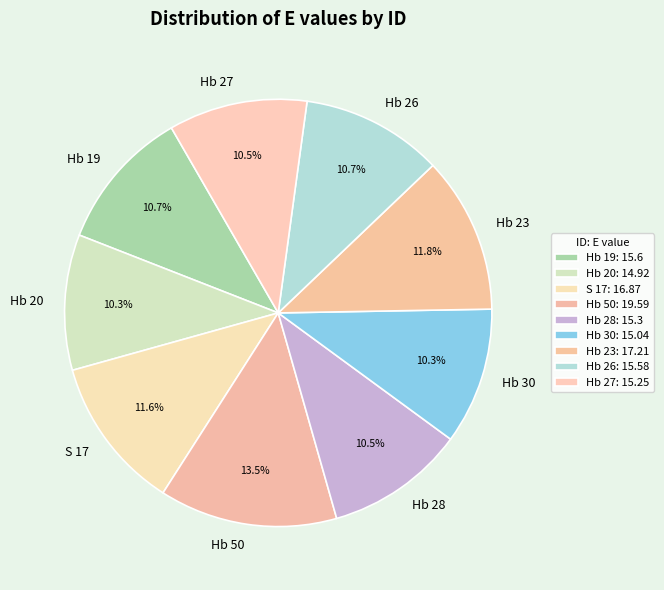

Count the number of slices in the pie.

9